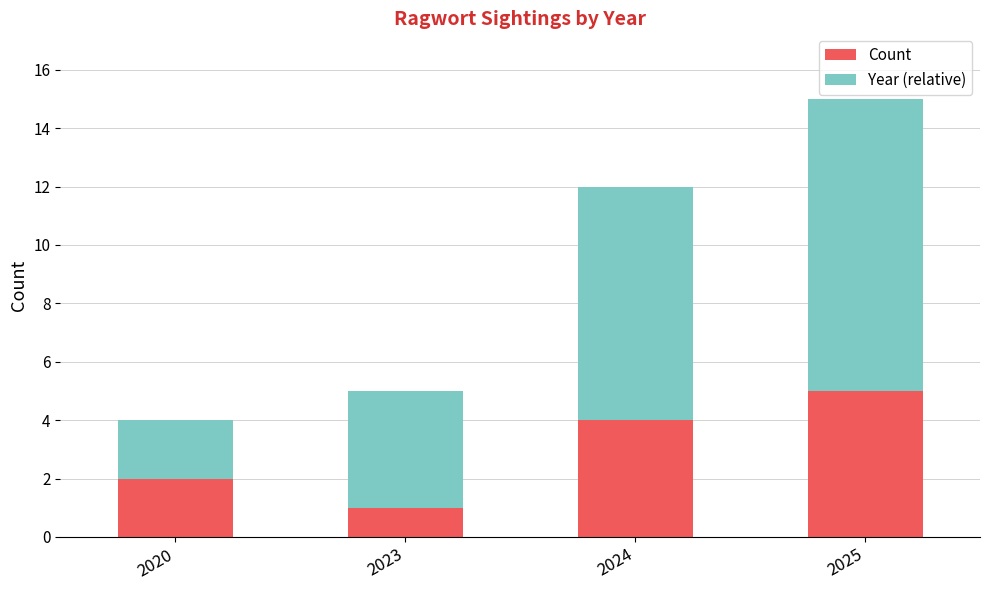

What are all the series names shown in the legend?

Count, Year (relative)